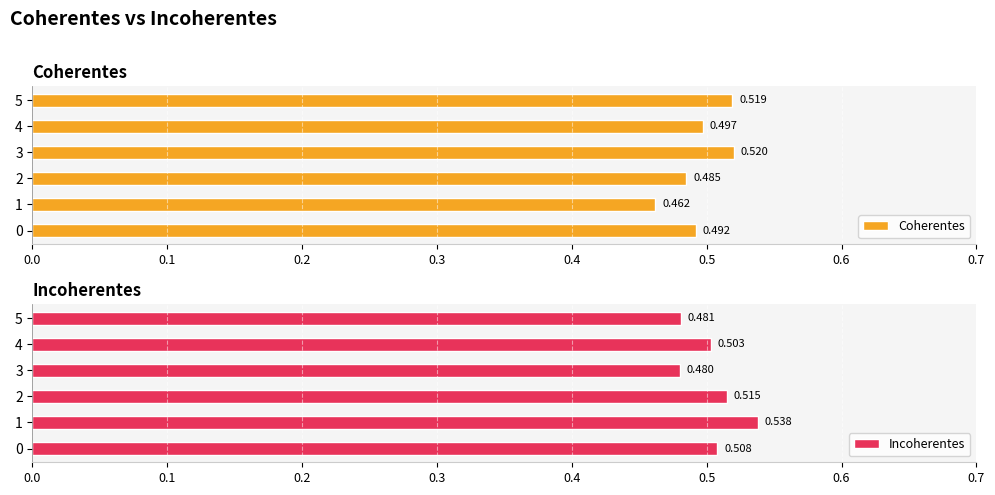

What is the smallest value displayed?

0.5